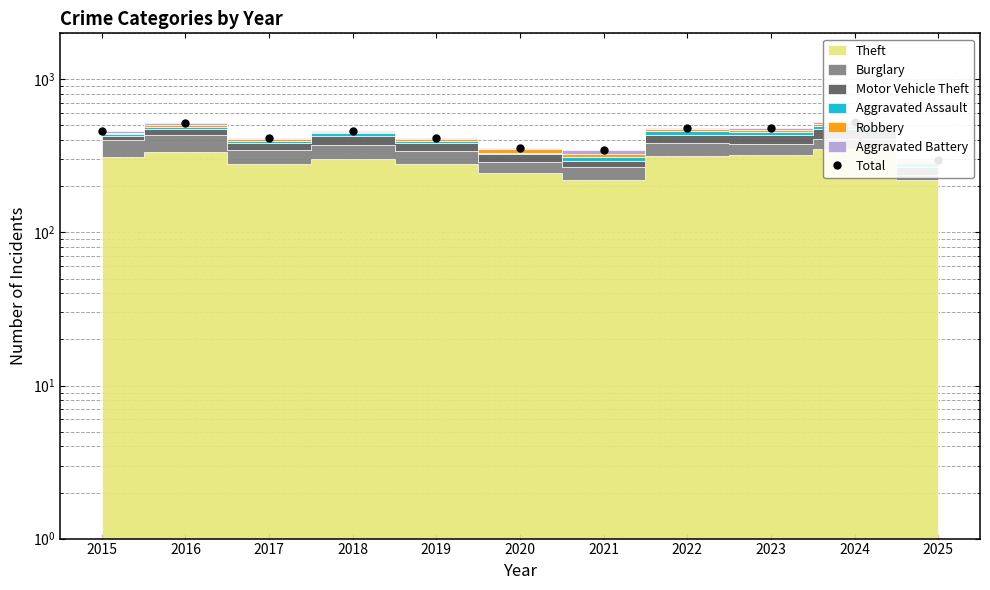

Approximately how many times larger is the value at 2021 compared to 2015?

0.7